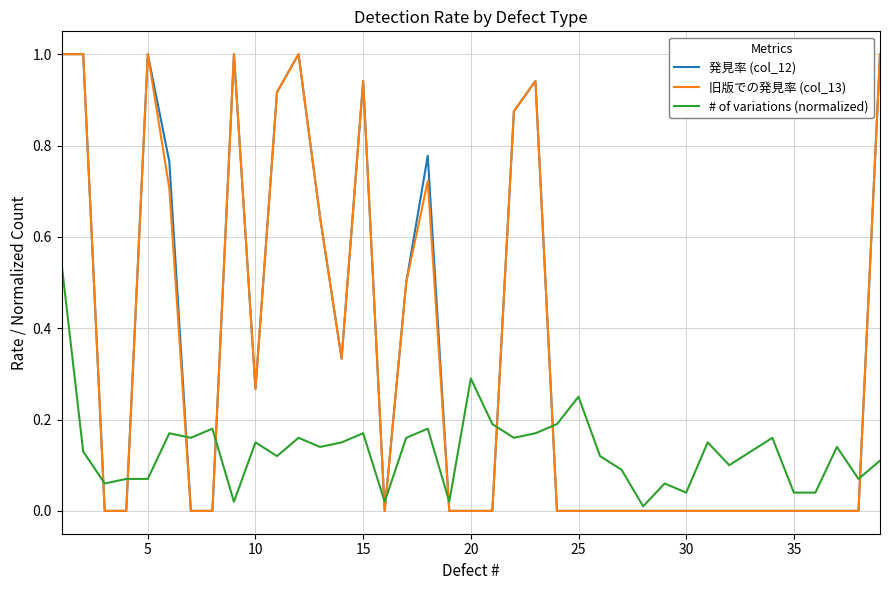

What are all the series names shown in the legend?

発見率 (col_12), 旧版での発見率 (col_13), # of variations (normalized)